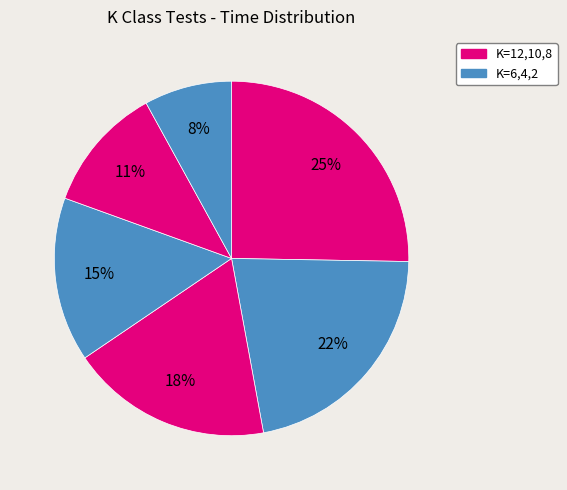

Count the number of slices in the pie.

6